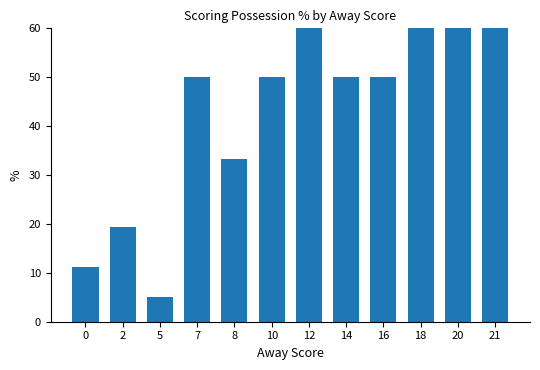

Reading left to right, list all the values displayed in this chart.

11.1	19.4	5.0	50.0	33.3	50.0	100.0	50.0	50.0	100.0	100.0	100.0